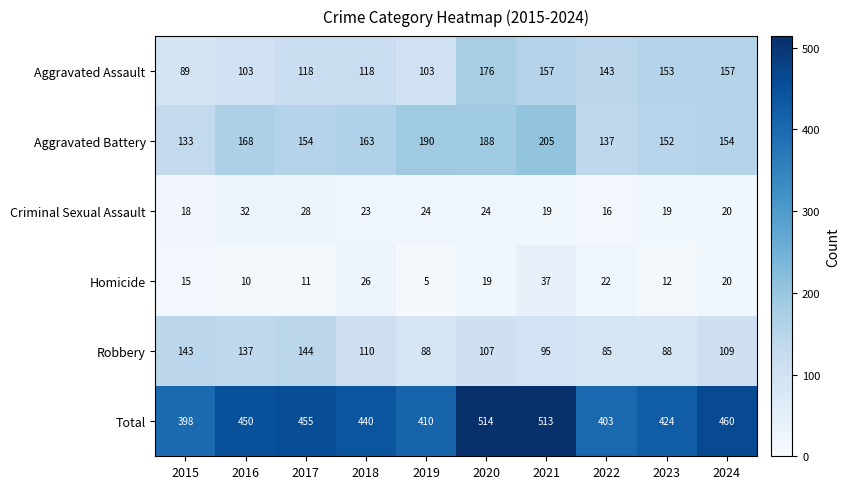

What is the maximum value shown in the chart?

514